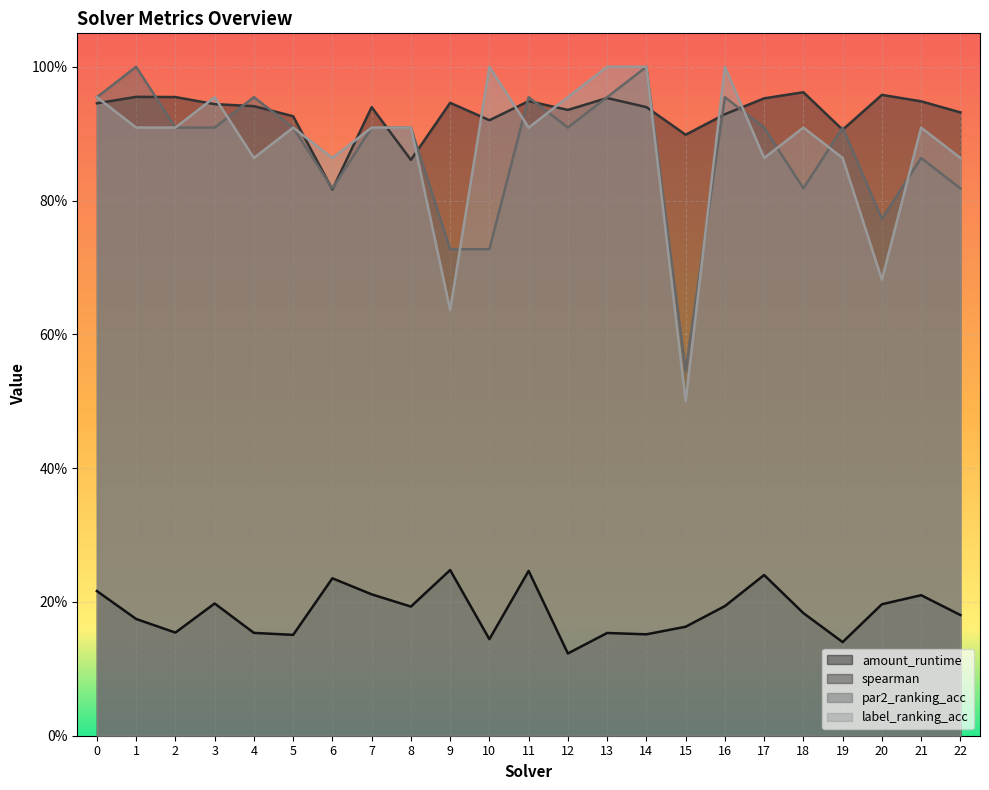

How many data points does each series have?

23